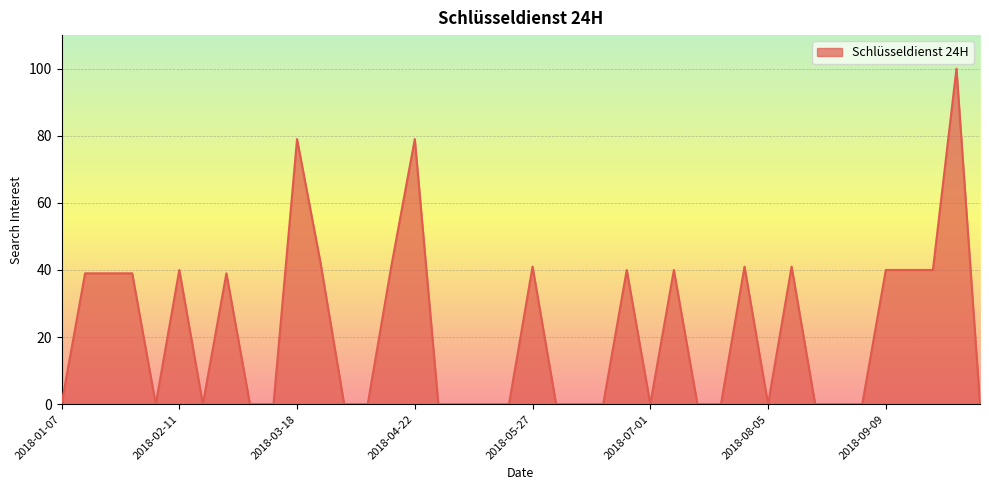

What is the maximum value shown in the chart?

100